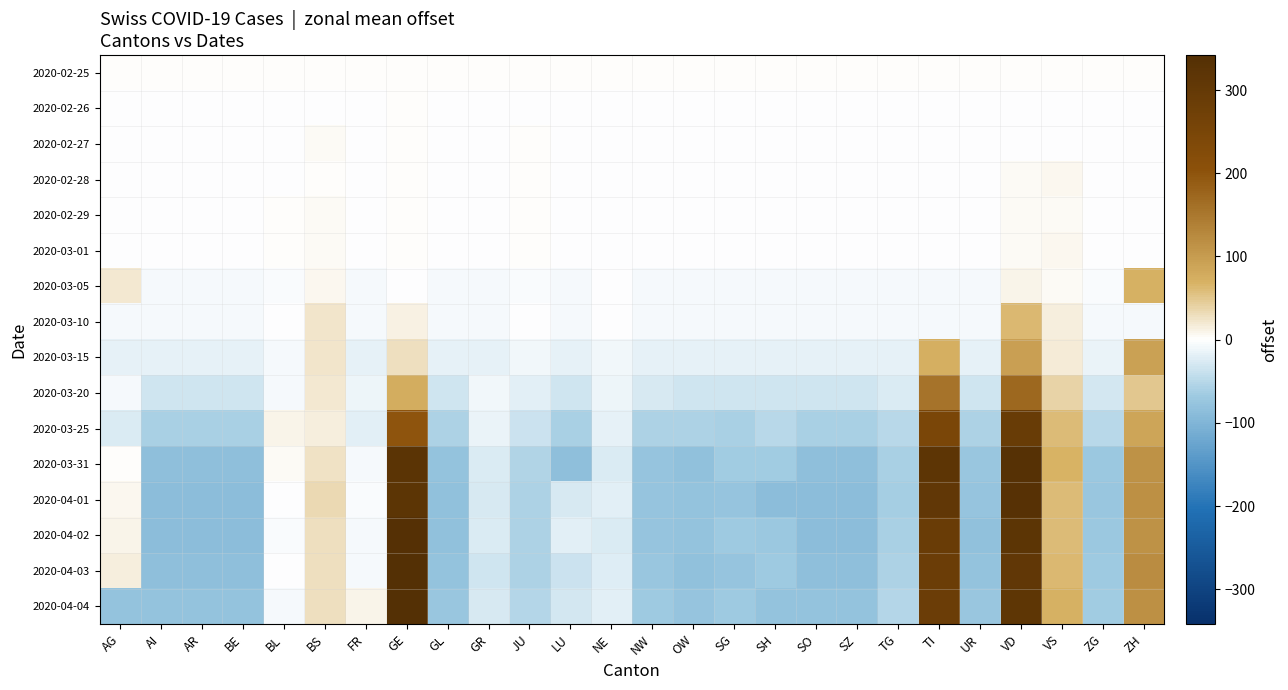

Between GE and AG, which is larger?

GE